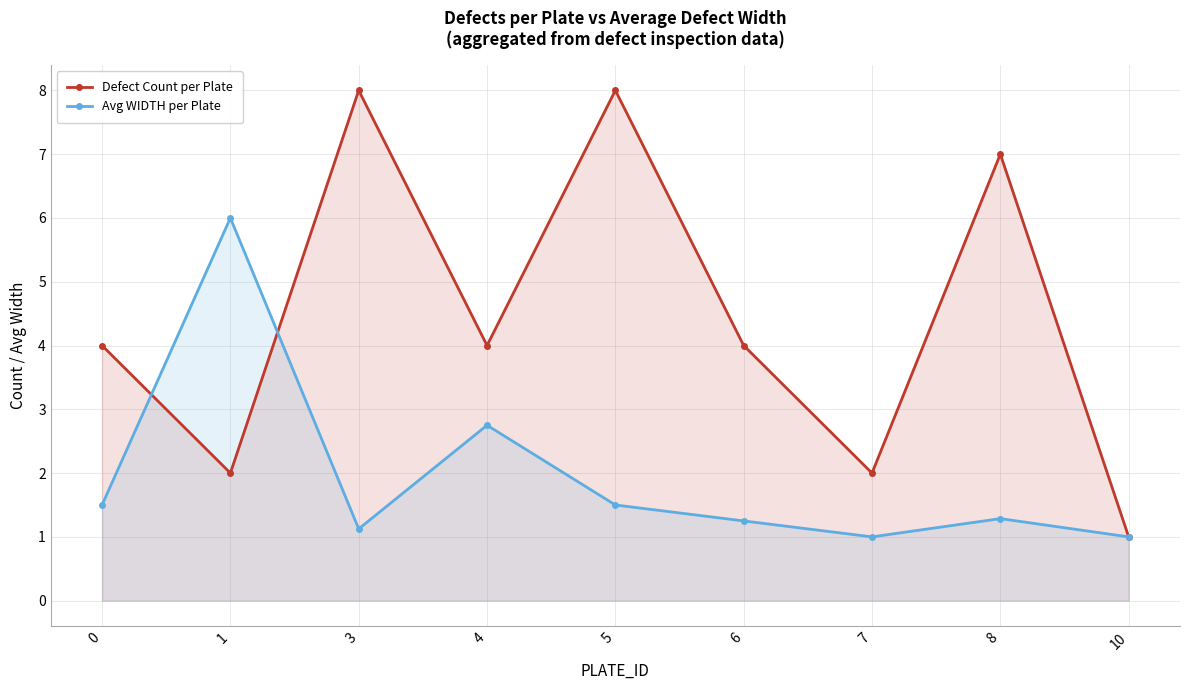

At how many categories does at least one series exceed 3?

7